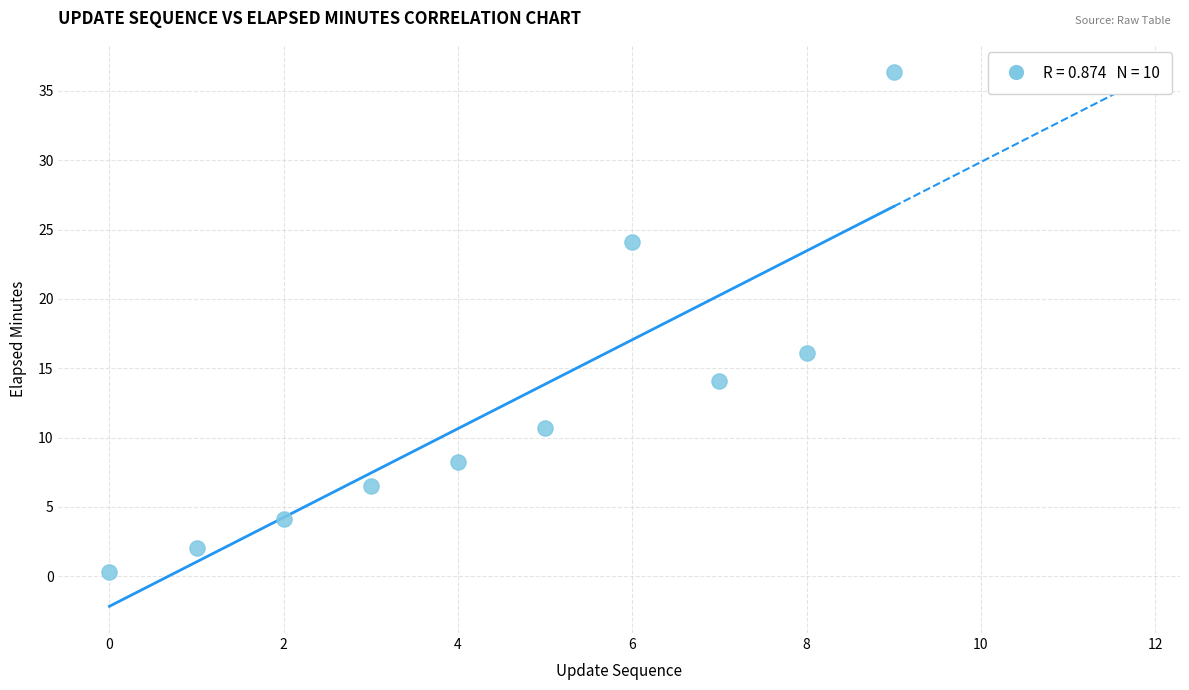

What Y value in the scatter plot is closest to 18?

16.1